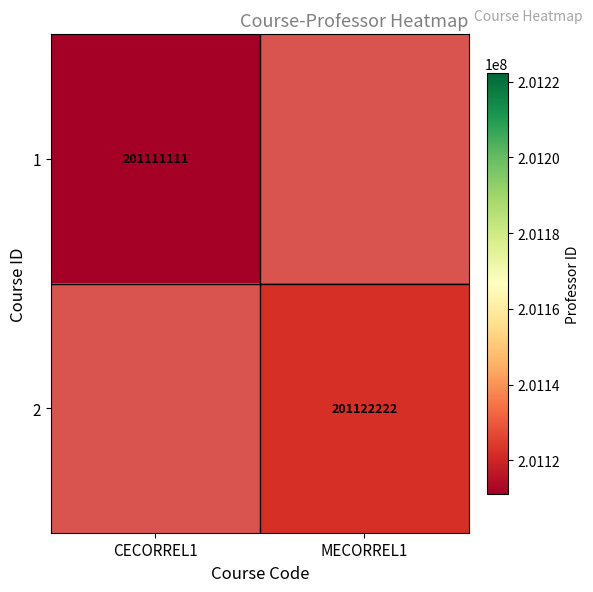

How many categories are shown in the chart?

2